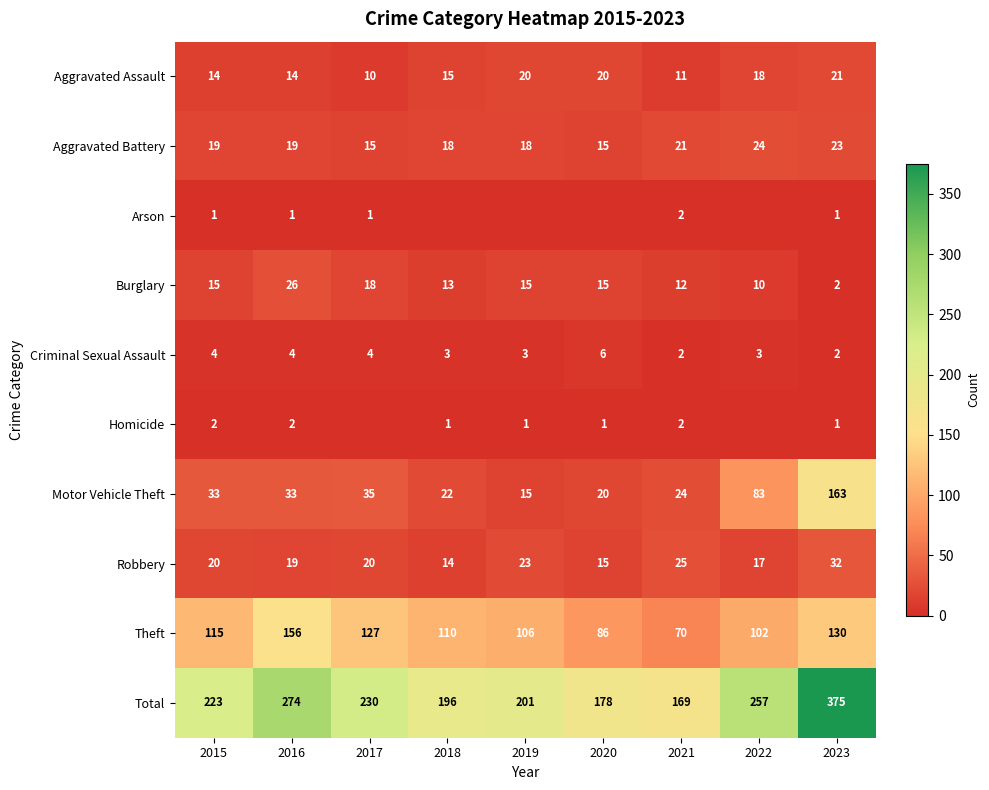

What is the sum of the Aggravated Assault values at 2017 and 2023?

31